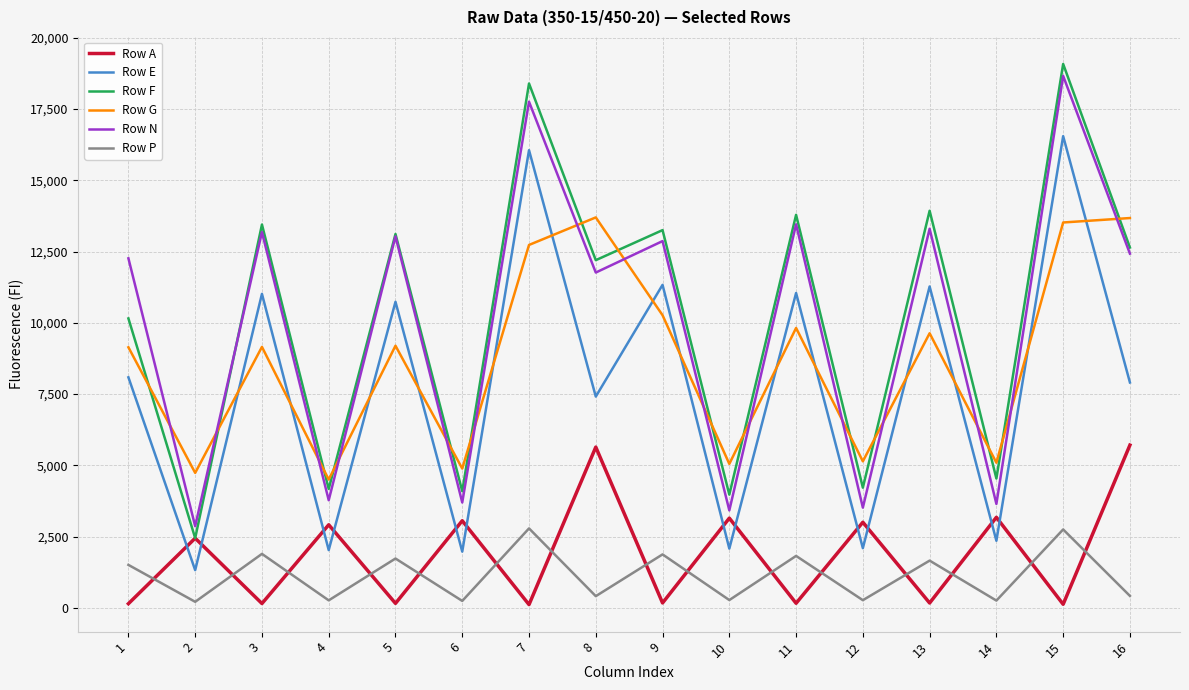

Where is the first local minimum for Row F?

2